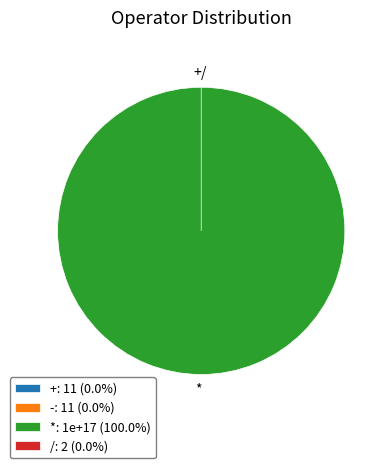

Do / and * together represent more than half of the pie?

Yes